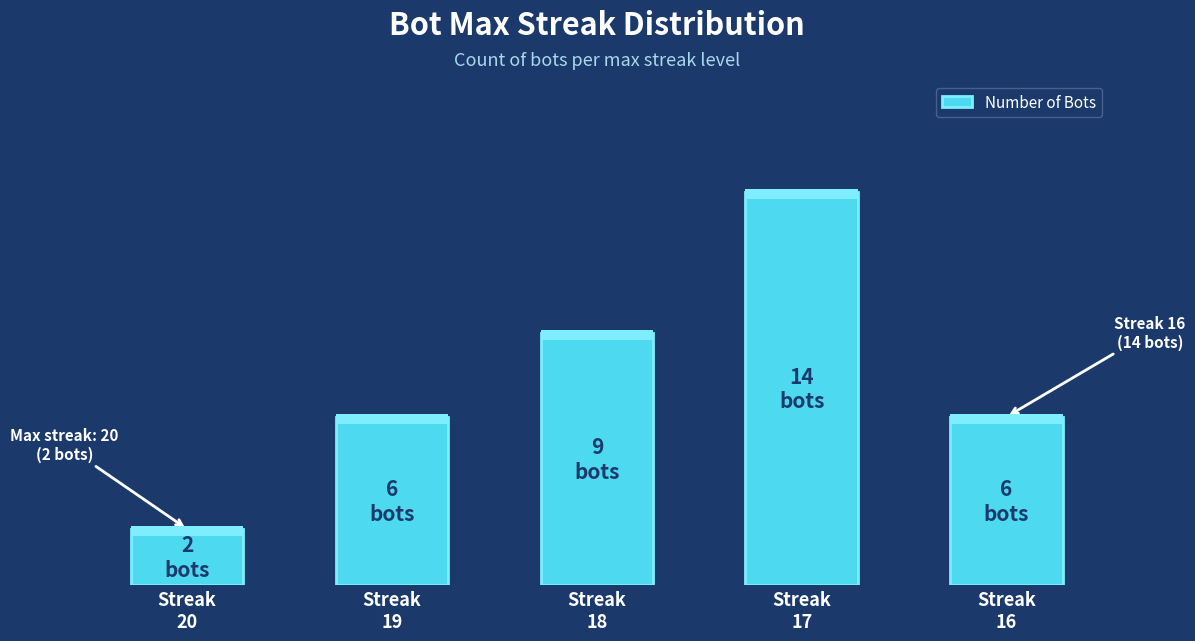

Does the chart contain any negative values?

No